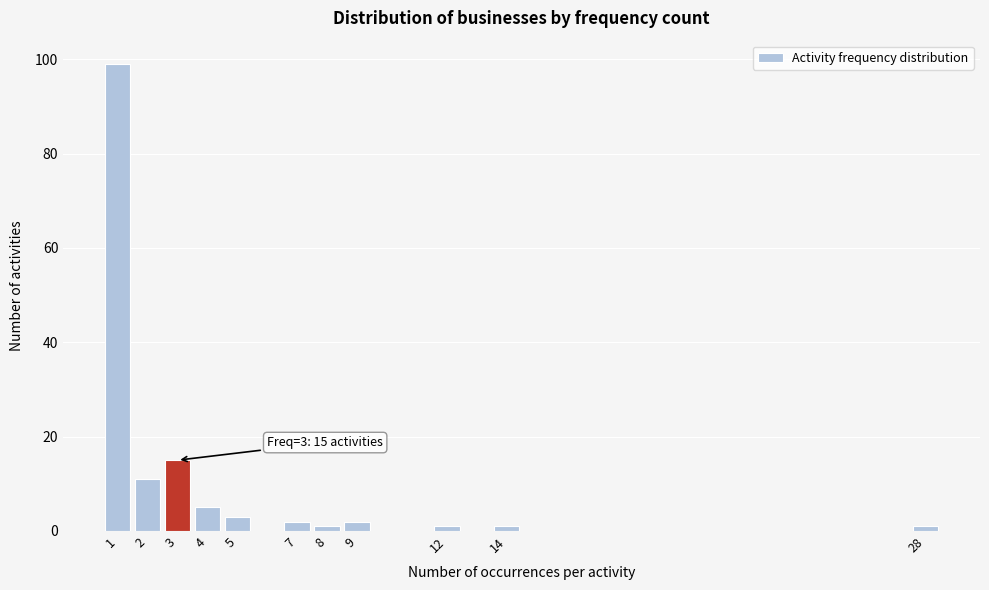

Reading left to right, extract all data points from this chart.

1=99	2=11	3=15	4=5	5=3	7=2	8=1	9=2	12=1	14=1	28=1